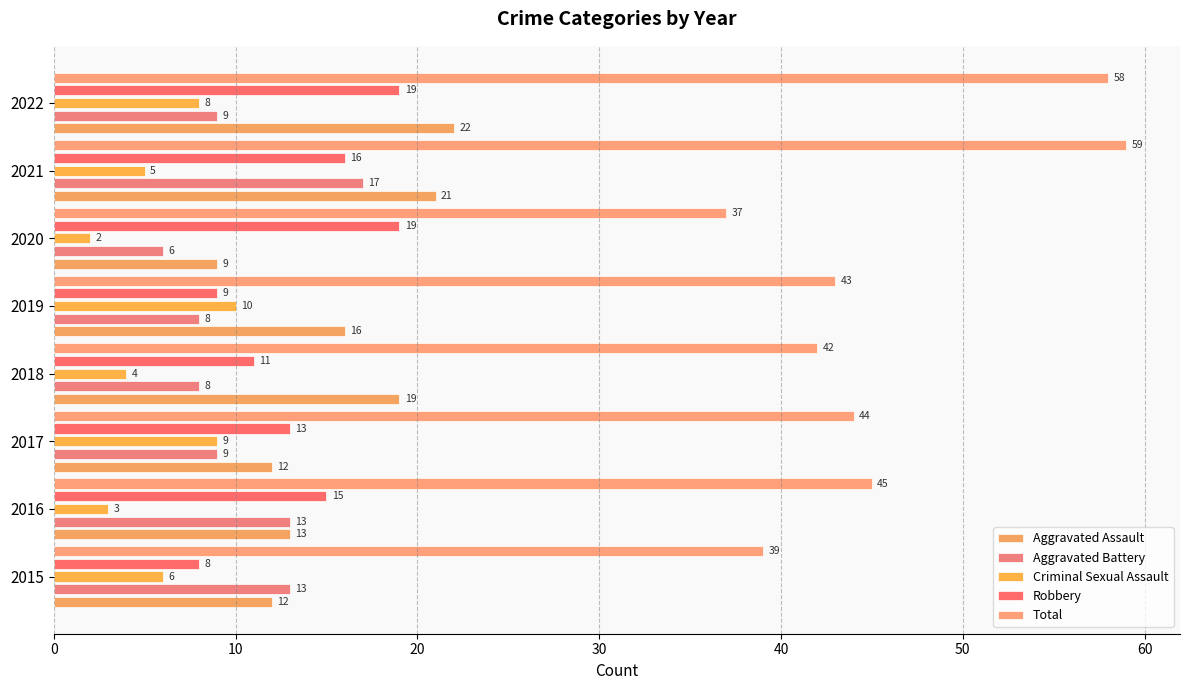

What is the value of the Criminal Sexual Assault bar at the 1st from the left?

6